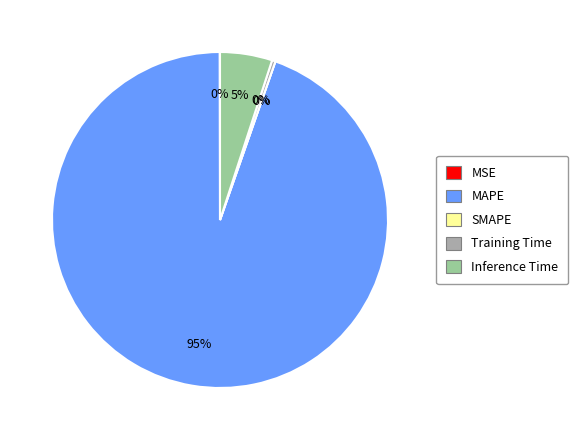

Is there any slice that represents more than half of the pie?

Yes